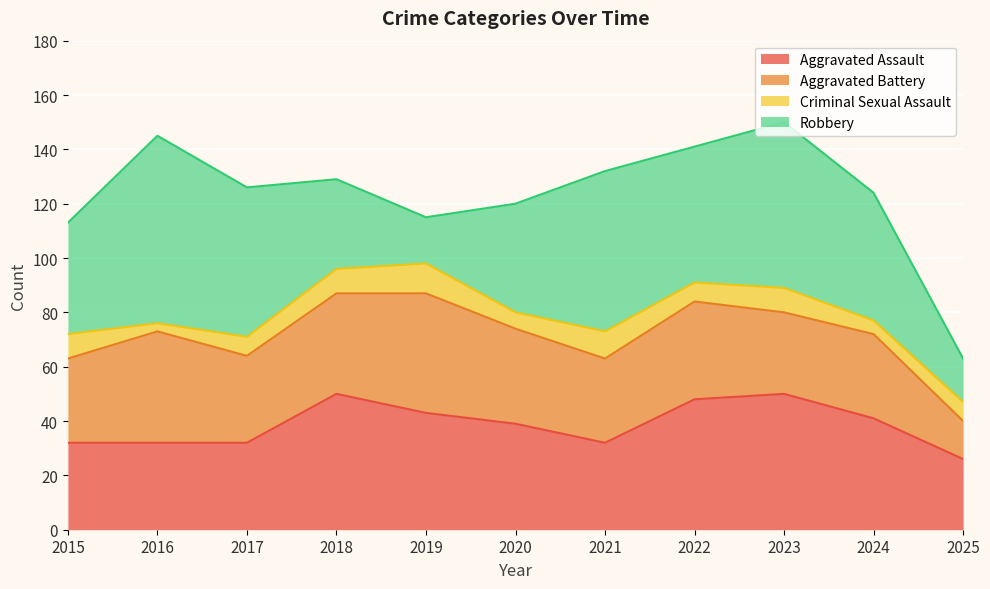

Is the value of Aggravated Battery at 2017 greater than the value of Aggravated Assault at 2020?

No